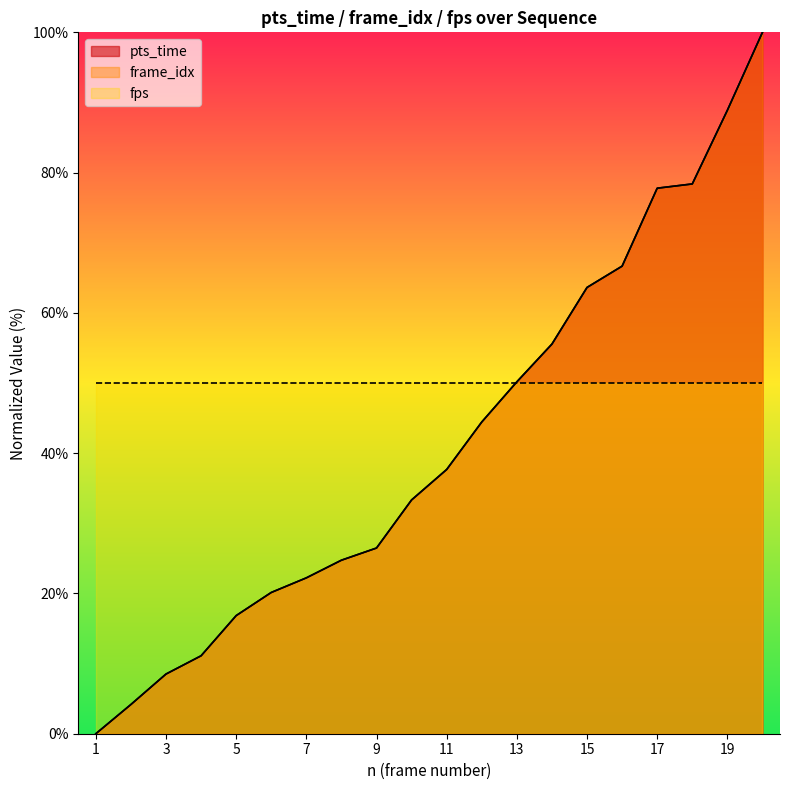

What is the sum of all frame_idx values?

830.7